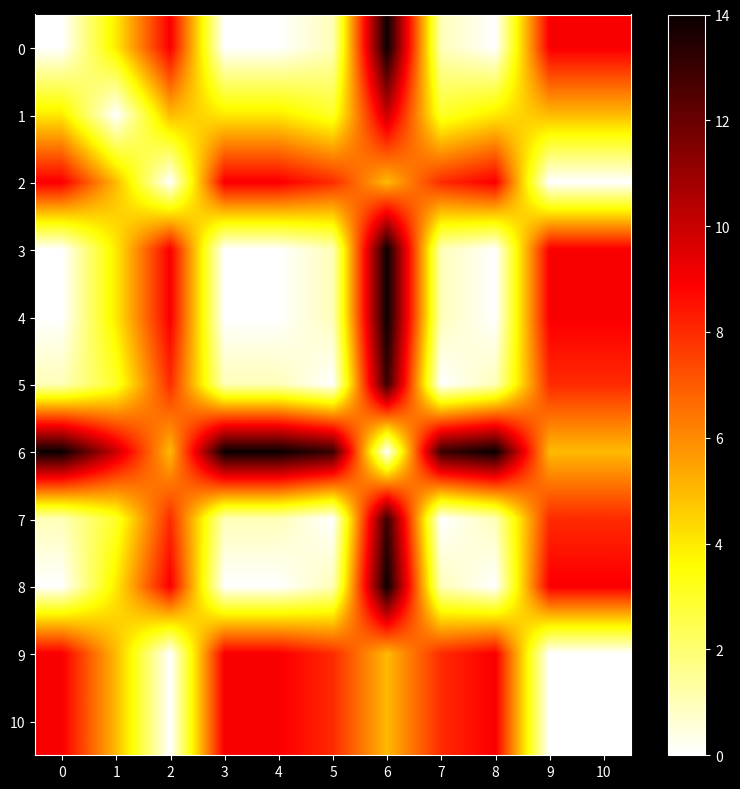

At which category is the sum across all series the highest?

6